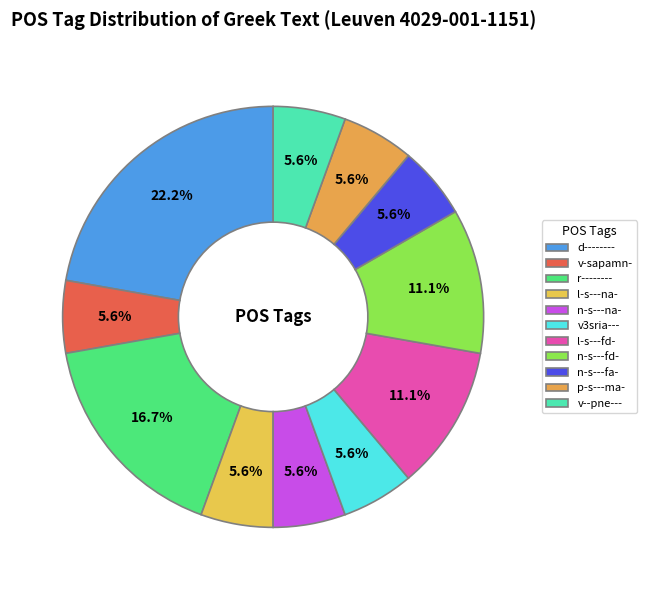

Which slice is the largest?

d--------